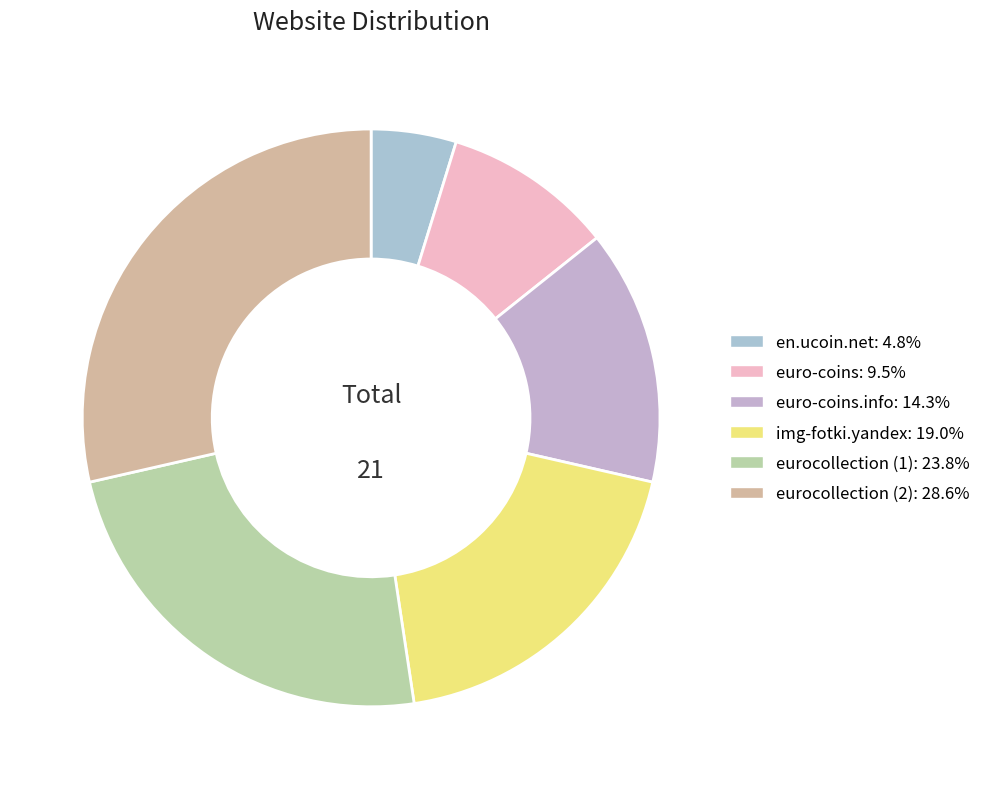

Which category has the smallest portion of the pie?

en.ucoin.net